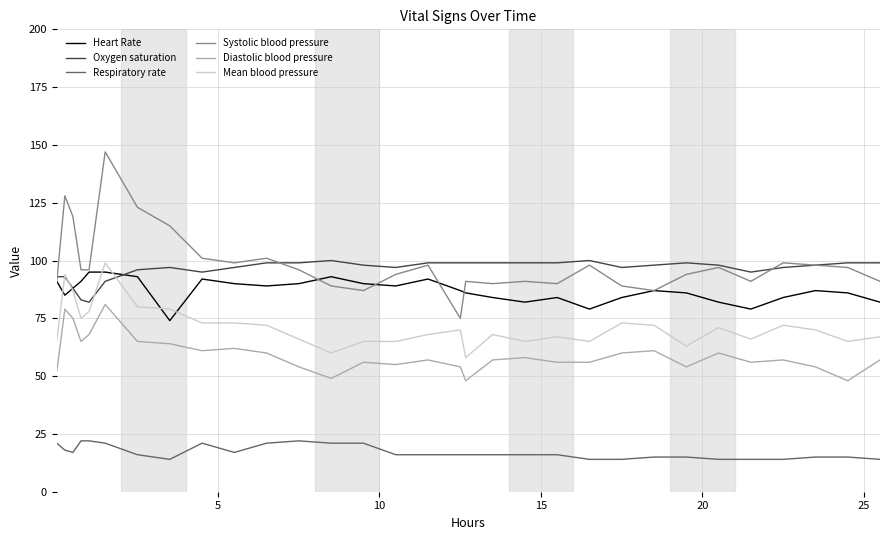

Which series has the widest spread of values?

Systolic blood pressure